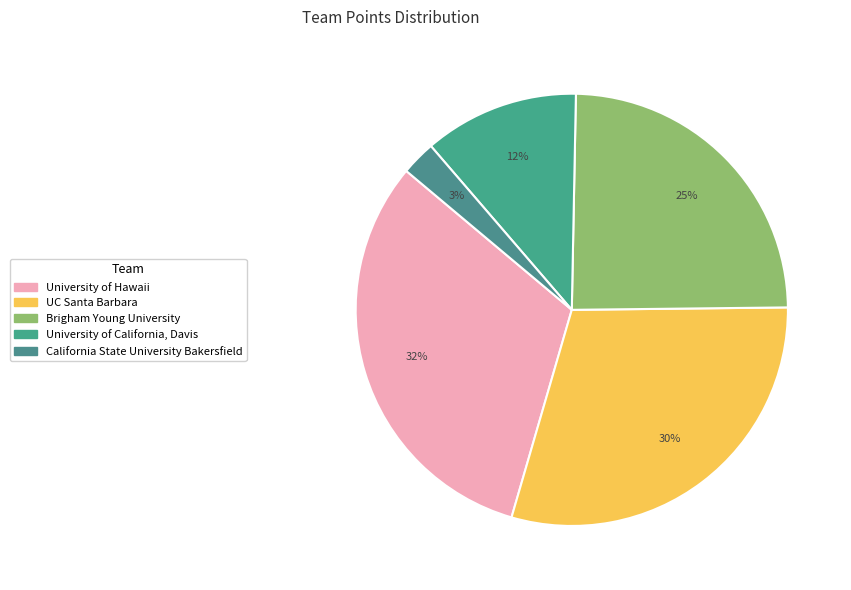

How many slices are in this pie chart?

5